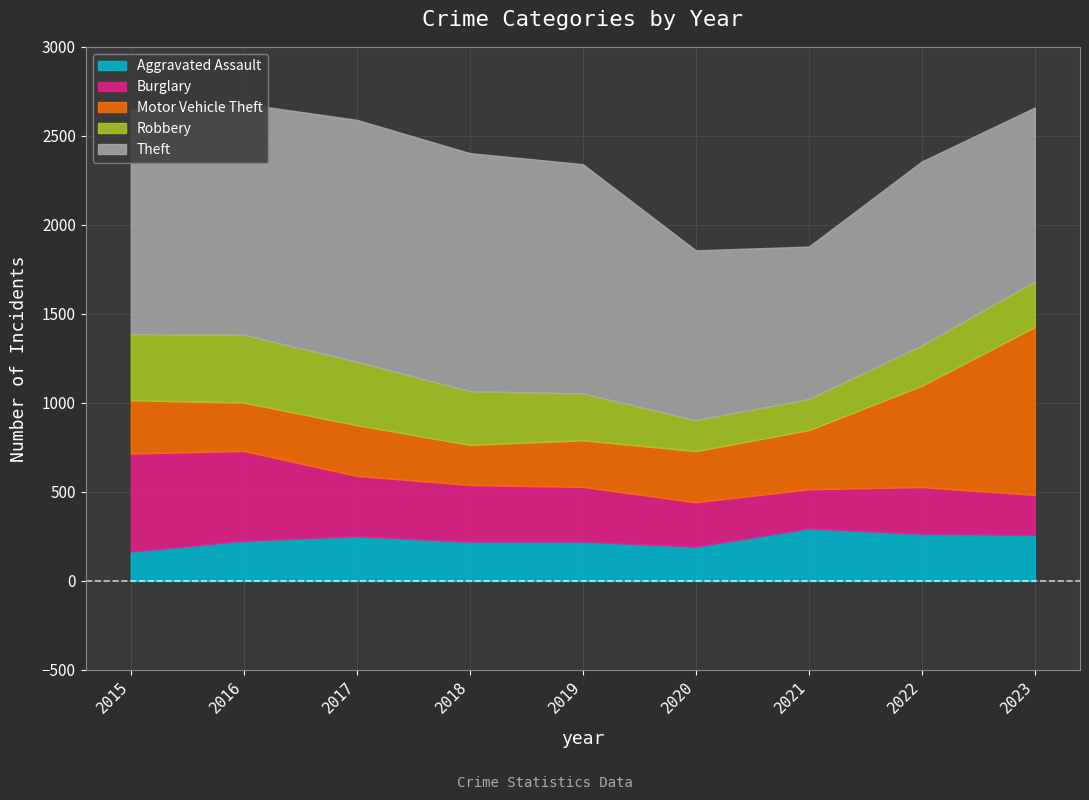

Rank the series by their maximum value, from lowest to highest.

Aggravated Assault, Robbery, Burglary, Motor Vehicle Theft, Theft